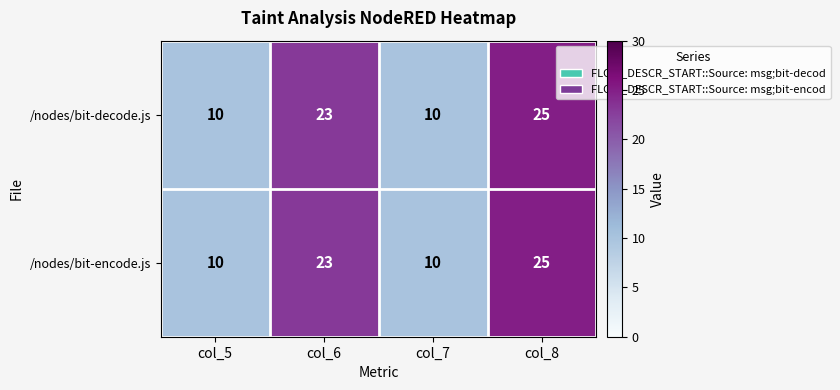

What is the minimum value for /nodes/bit-encode.js?

10